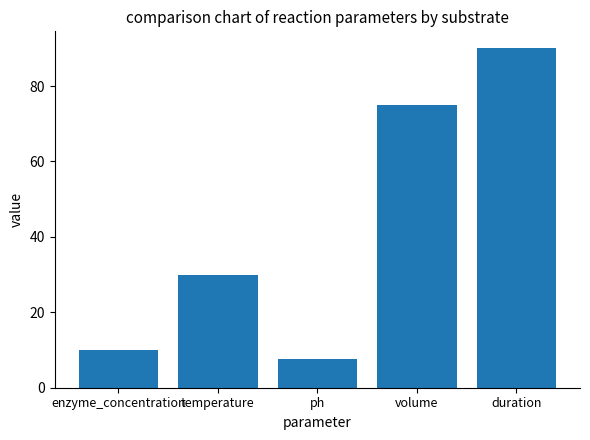

How many bars are there in total?

5